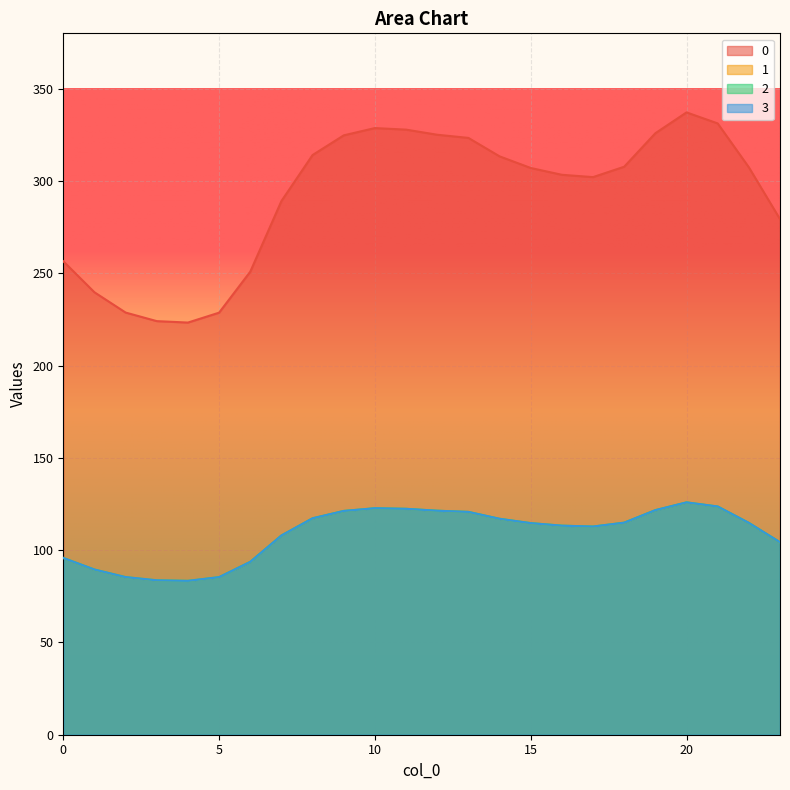

How many interior local valleys does the 0 series have?

2